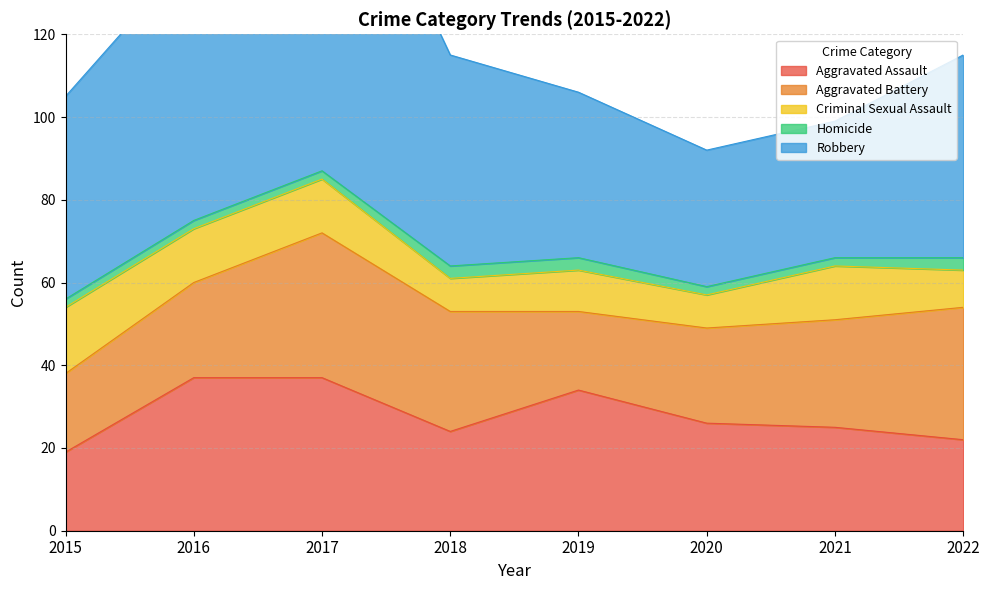

At which label does Aggravated Assault reach its peak?

2016